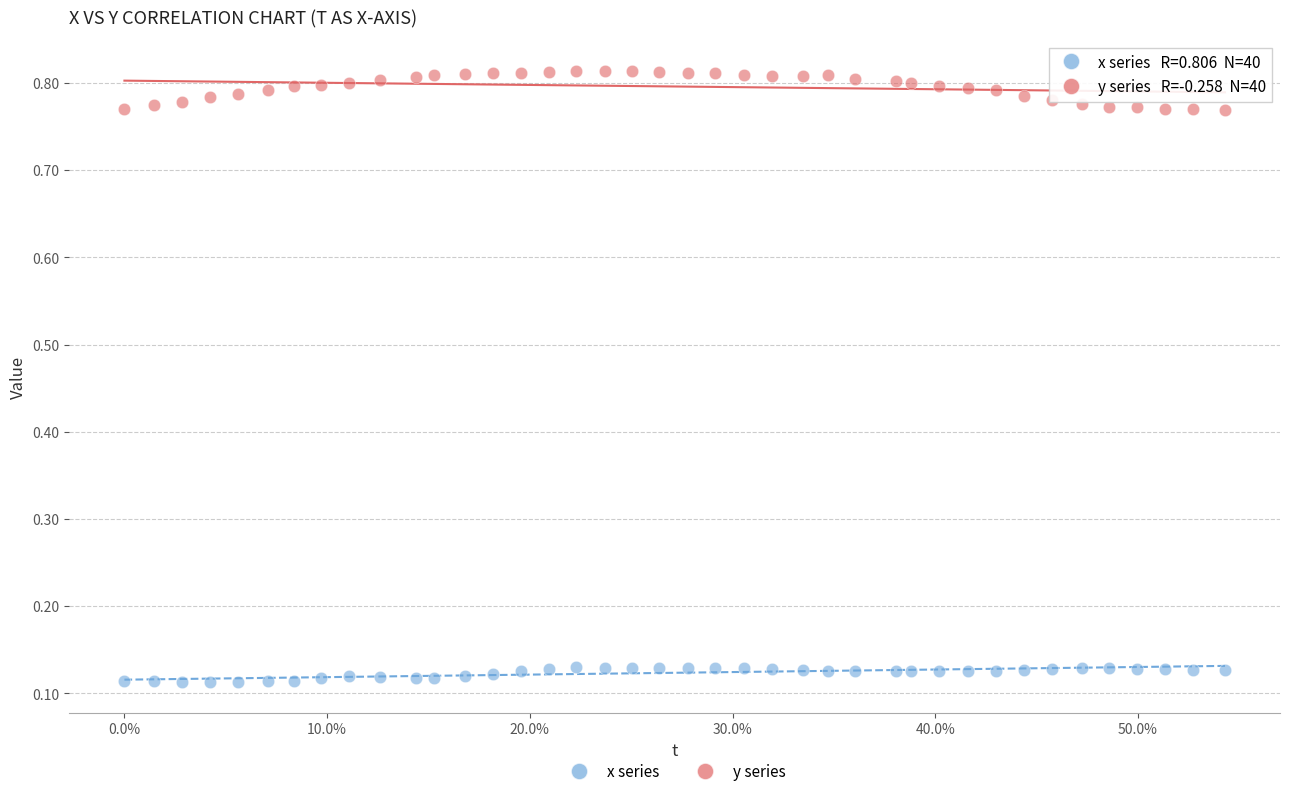

Which series reaches the minimum Y coordinate?

x series